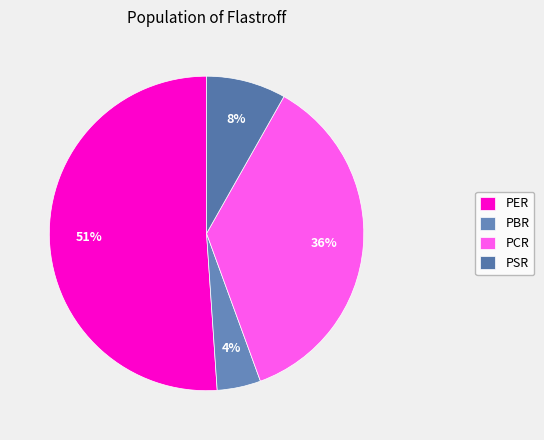

The PCR slice represents 24% of the pie. True or false?

False